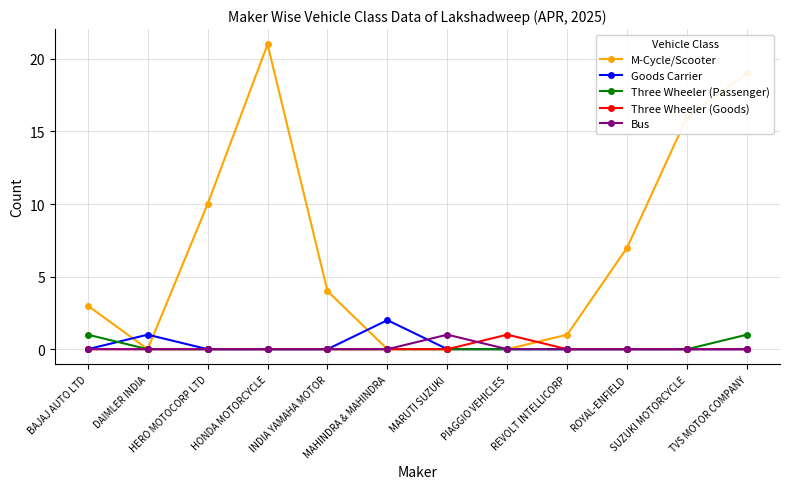

At how many categories does at least one series exceed 14?

3